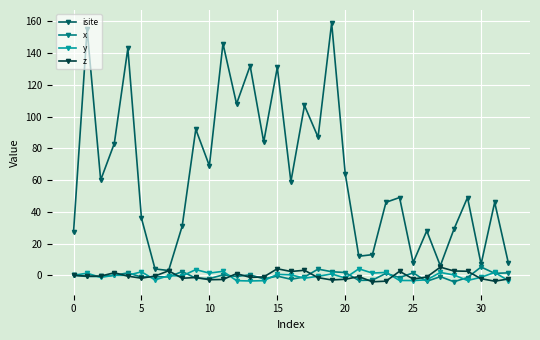

Which series has the largest range (max minus min)?

isite